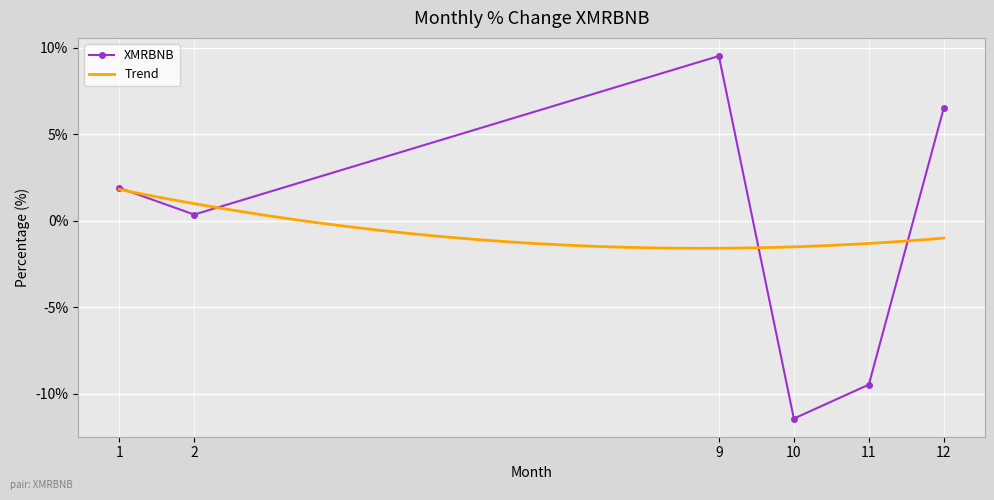

What is the approximate value at 2?

0.4